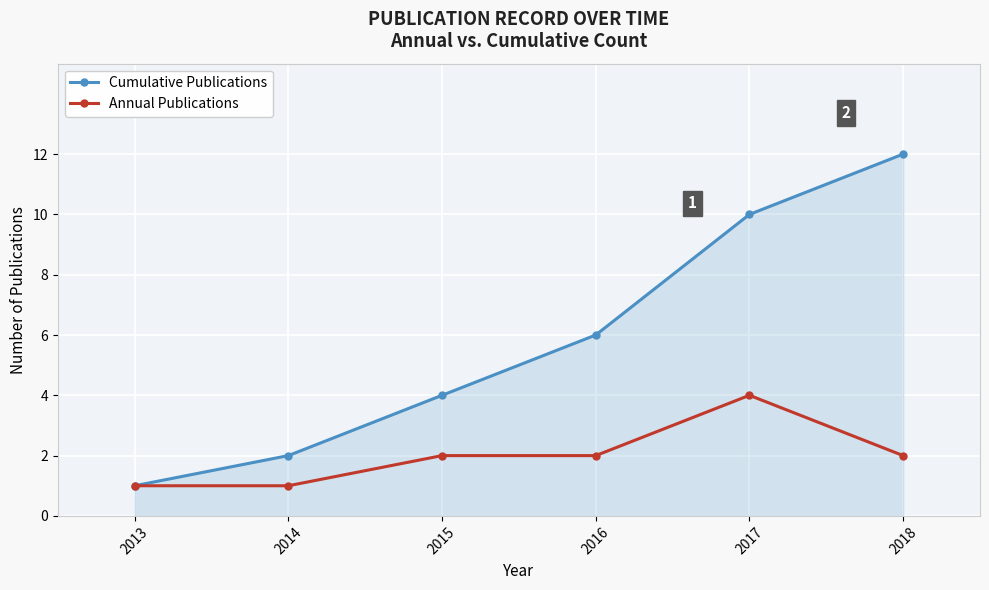

Count the number of categories in the chart.

6